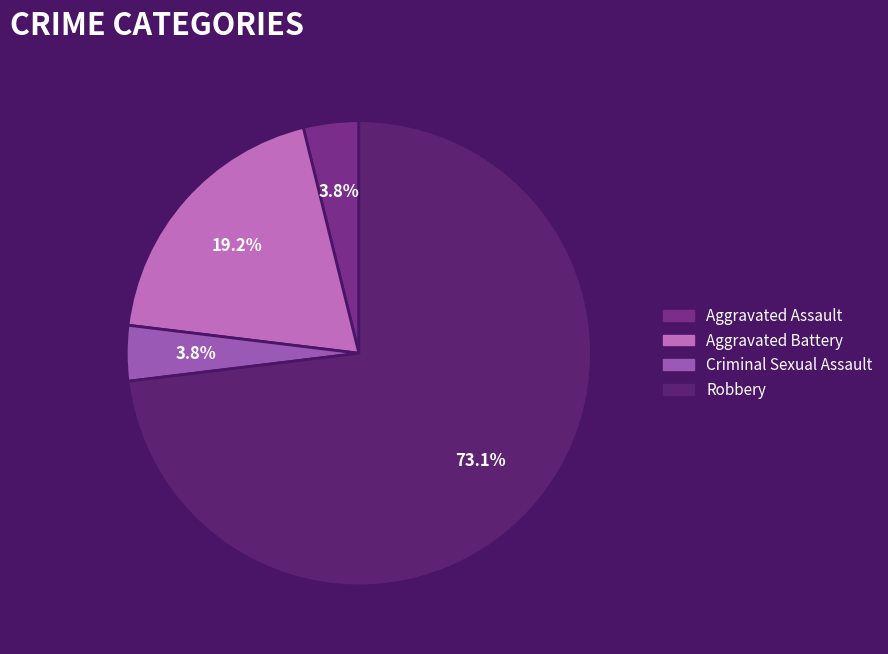

What percentage do Criminal Sexual Assault and Aggravated Assault together represent?

7.7%